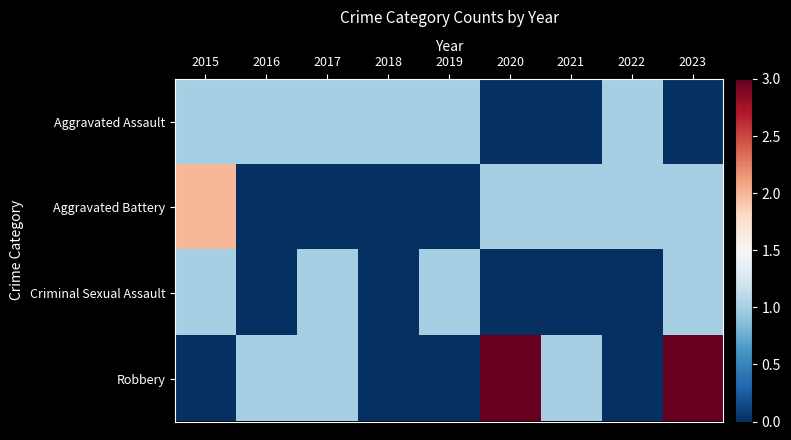

Which has a higher value, 2015 or 2020?

2015